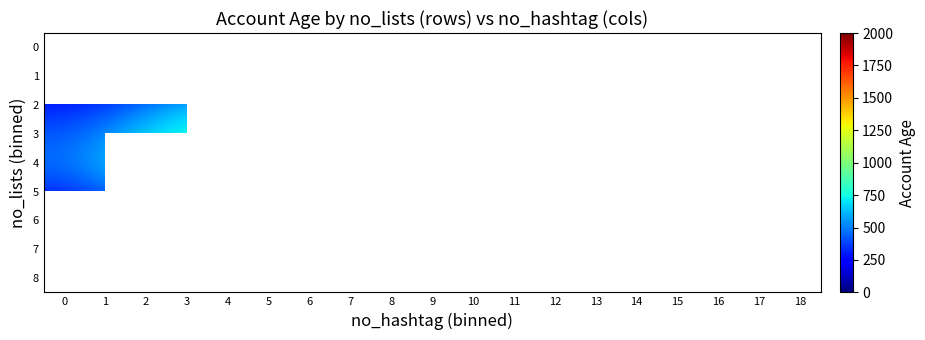

Which series has the widest spread of values?

row_3